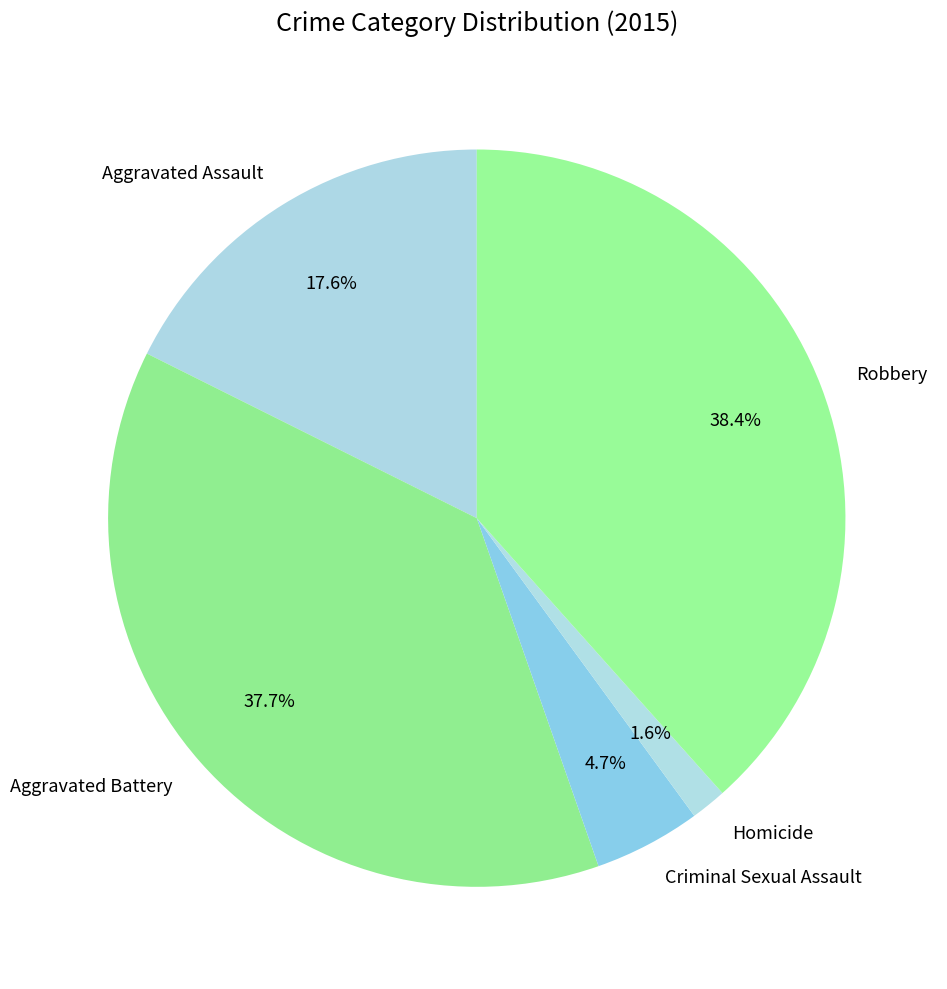

Does Robbery represent more than half of the total?

No